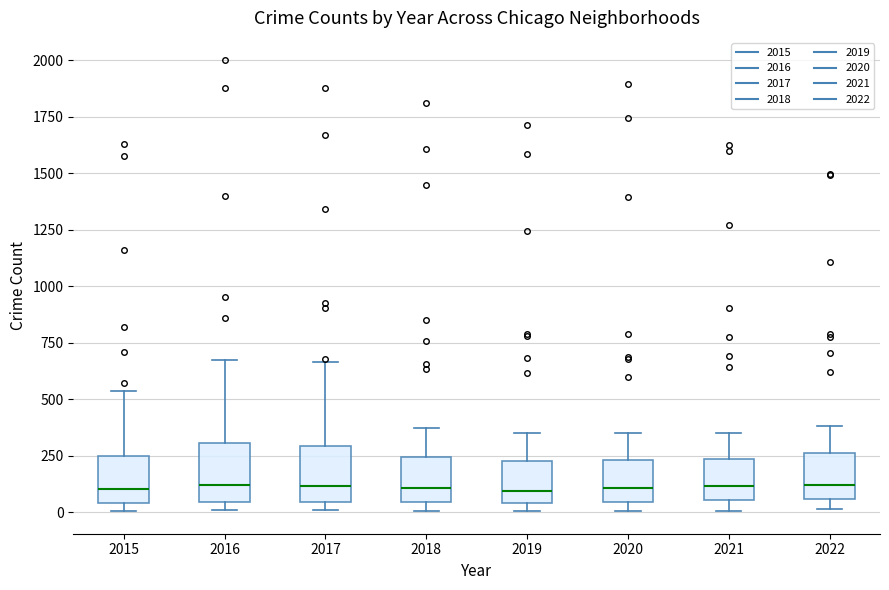

Reading left to right, transcribe this box plot: for each box, give where its median line is, the range the box spans, and where its two whiskers end, as read against the y-axis. The values are not printed on the chart, so give them approximately, as read against the axis.

2015: median 100, box 50 to 250, whiskers 0 to 550
2016: median 100, box 50 to 300, whiskers 0 to 650
2017: median 100, box 50 to 300, whiskers 0 to 650
2018: median 100, box 50 to 250, whiskers 0 to 350
2019: median 100, box 50 to 250, whiskers 0 to 350
2020: median 100, box 50 to 250, whiskers 0 to 350
2021: median 100, box 50 to 250, whiskers 0 to 350
2022: median 100, box 50 to 250, whiskers 0 to 400